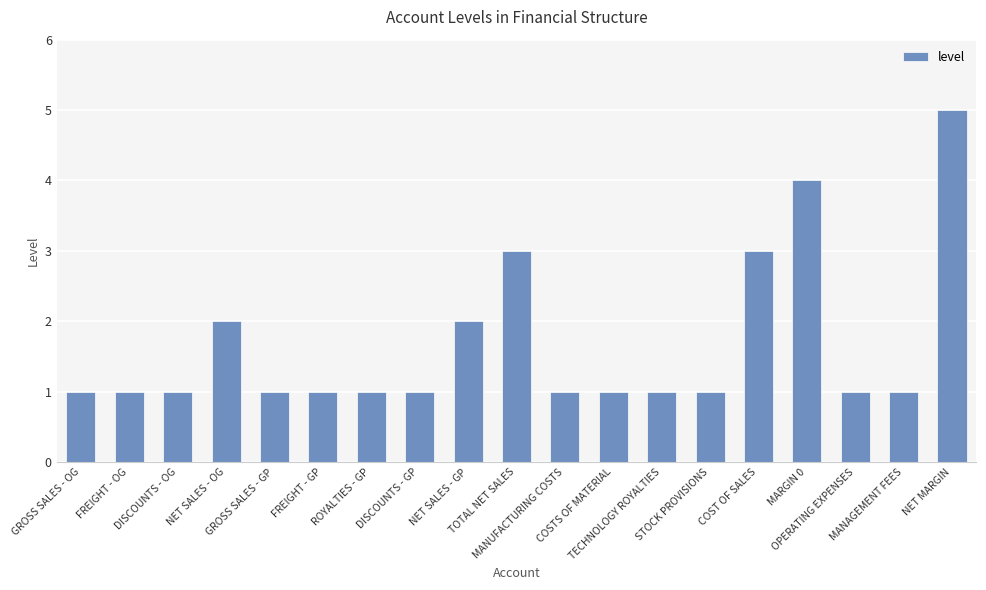

The value at TECHNOLOGY ROYALTIES is 1. True or false?

True